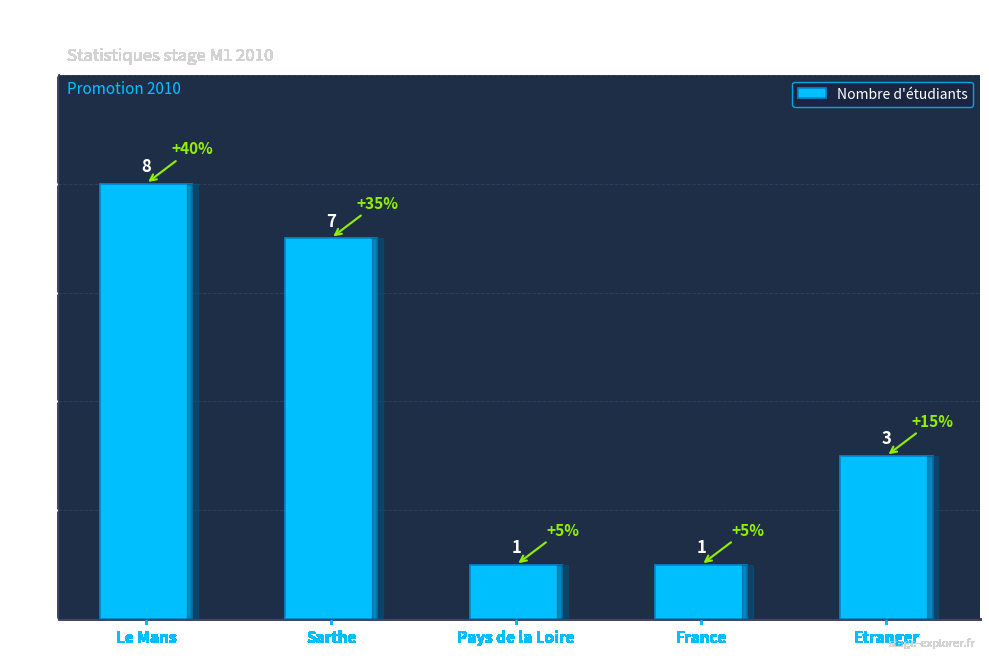

Reading left to right, transcribe all the data shown in this chart.

8	7	1	1	3